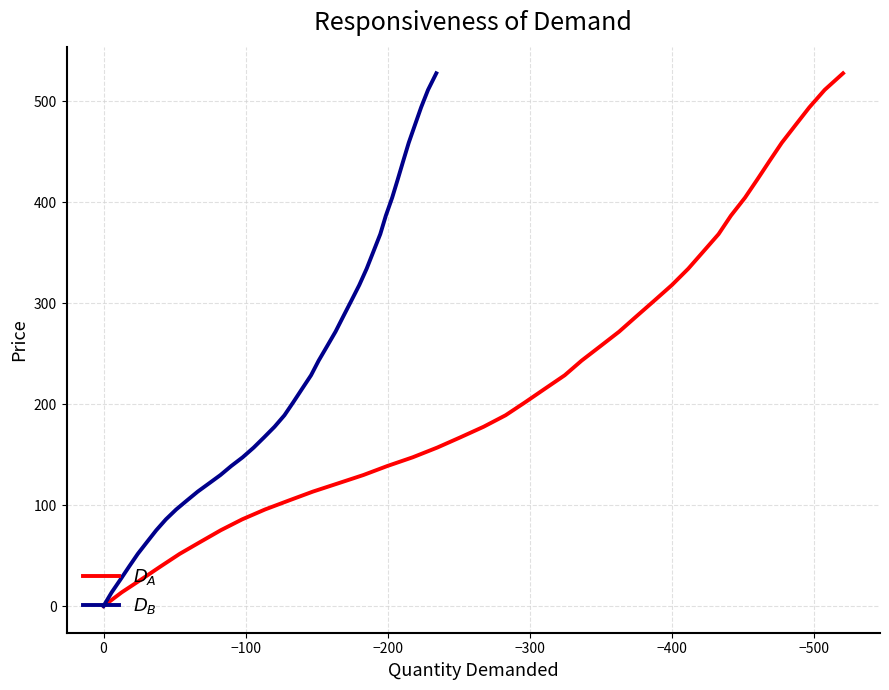

True or false: $D_A$ and $D_B$ intersect in this chart.

False